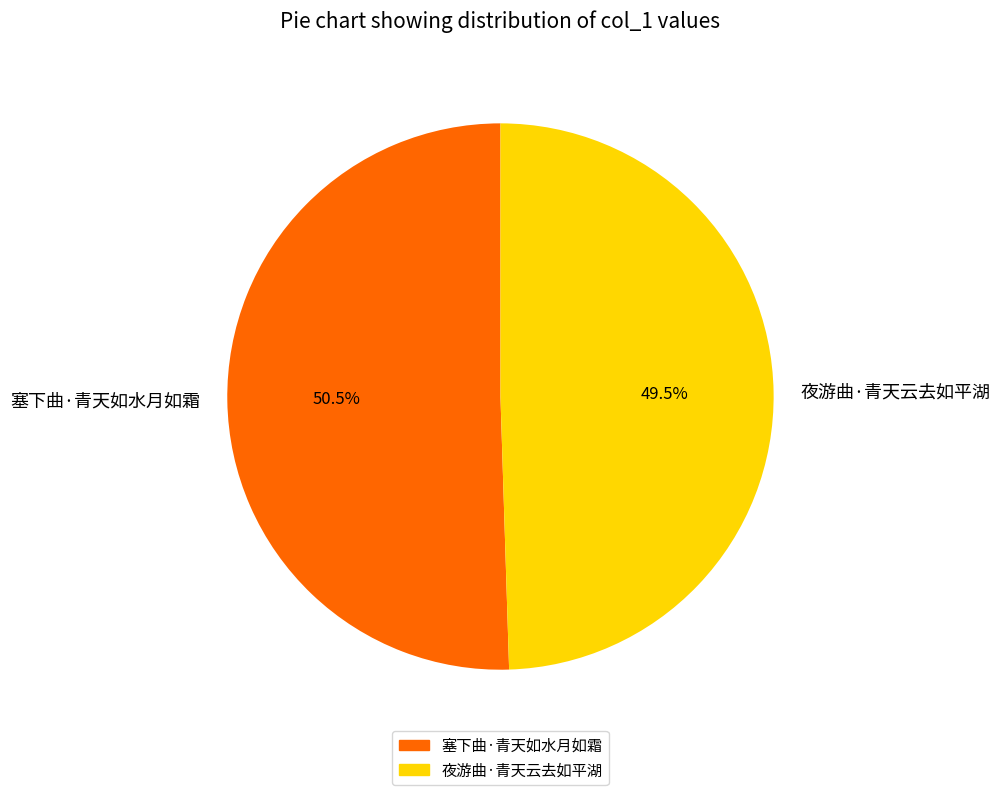

What is the largest slice in the pie chart?

塞下曲·青天如水月如霜